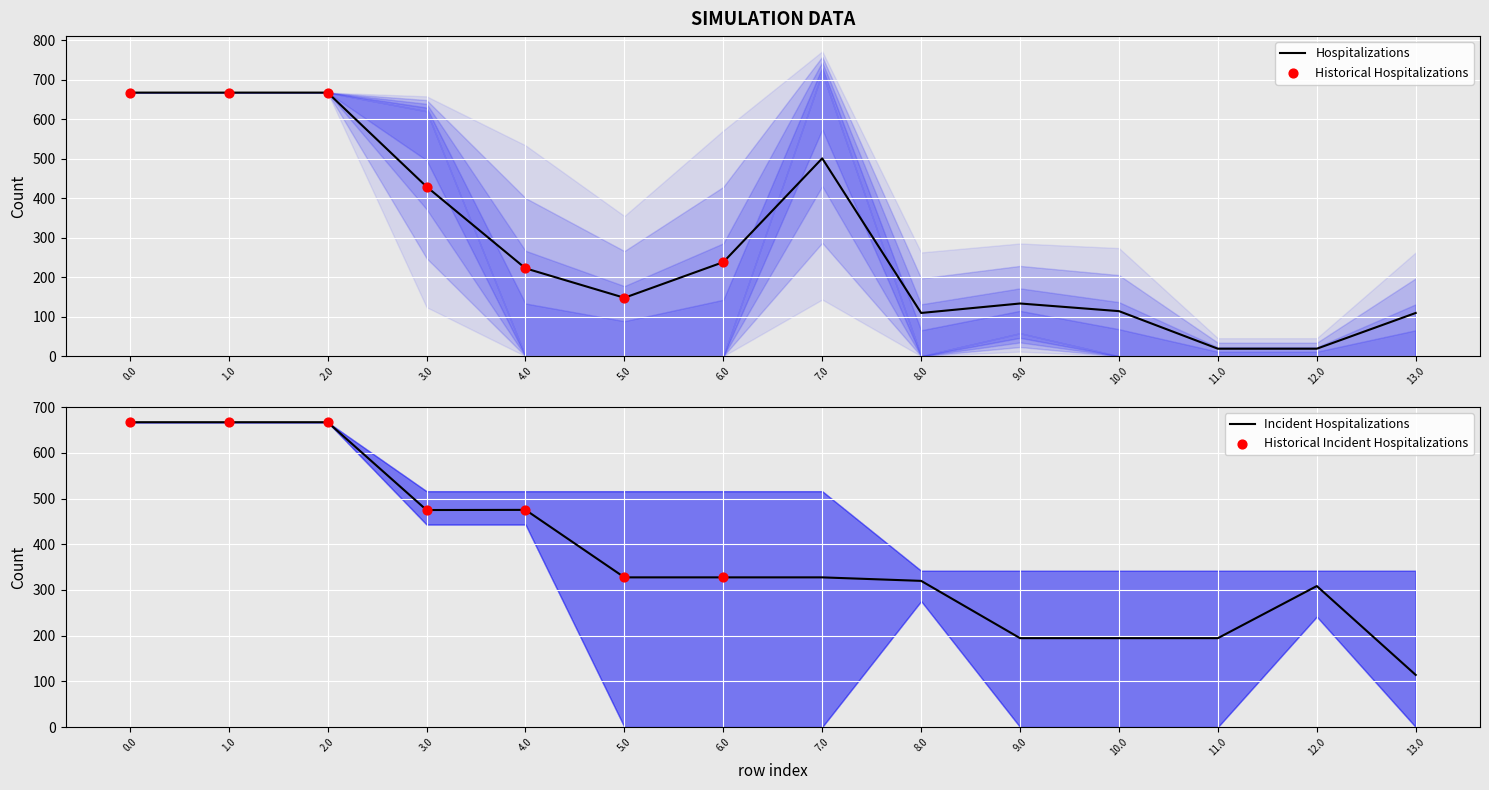

What is the lowest value of the Hospitalizations series?

19.0